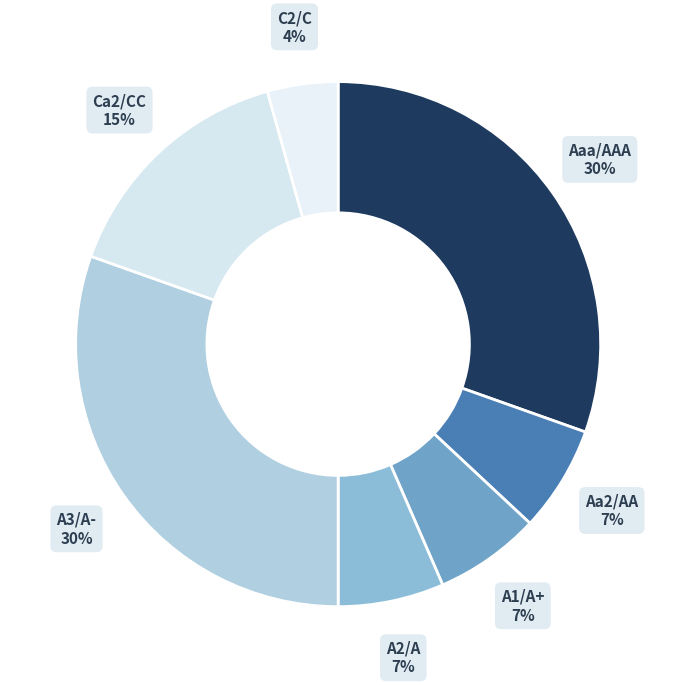

What percentage is the Aaa/AAA slice, to the nearest percent?

30%